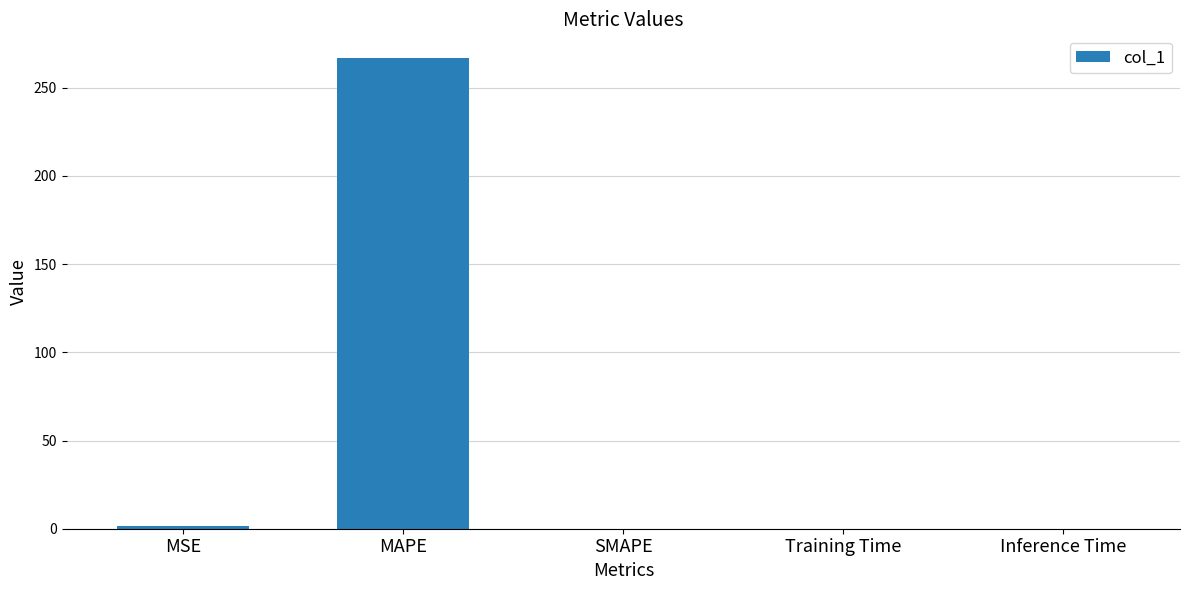

What value does the data have at MAPE?

267.0